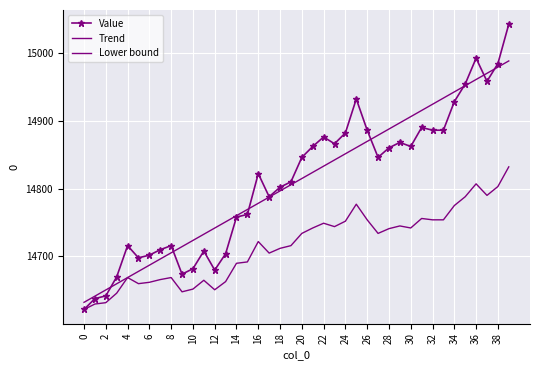

Which series ends up on top after the final intersection of Value and Trend?

Value